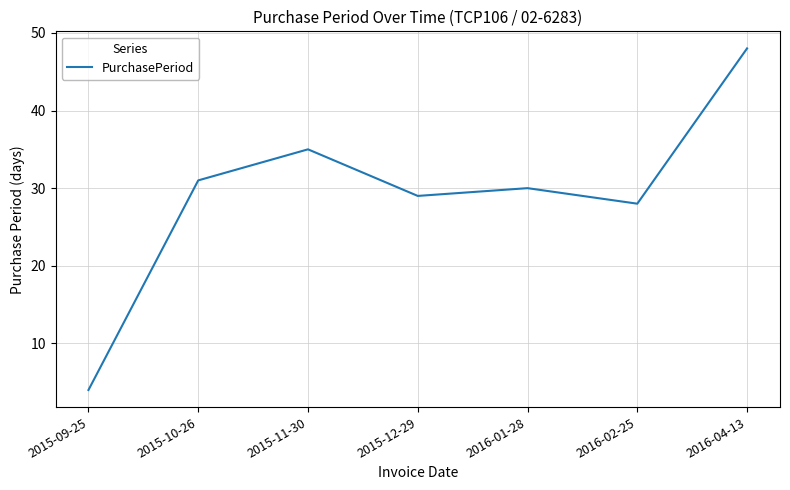

Where is the first local maximum?

2015-11-30